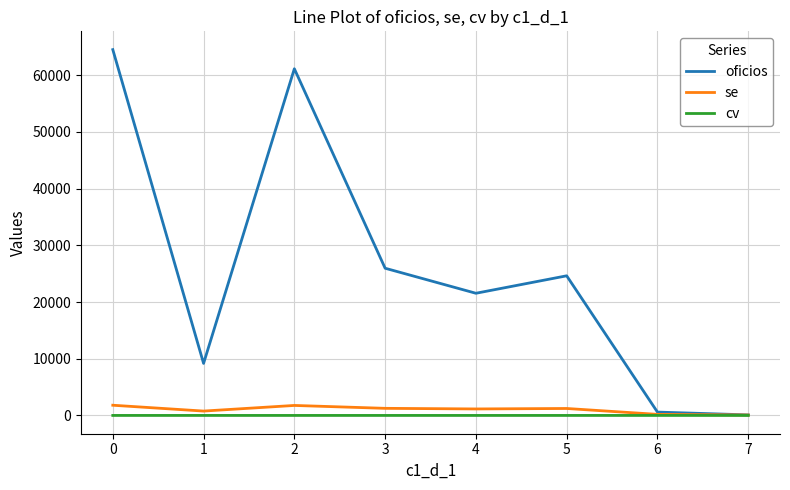

Which series has the largest range (max minus min)?

oficios